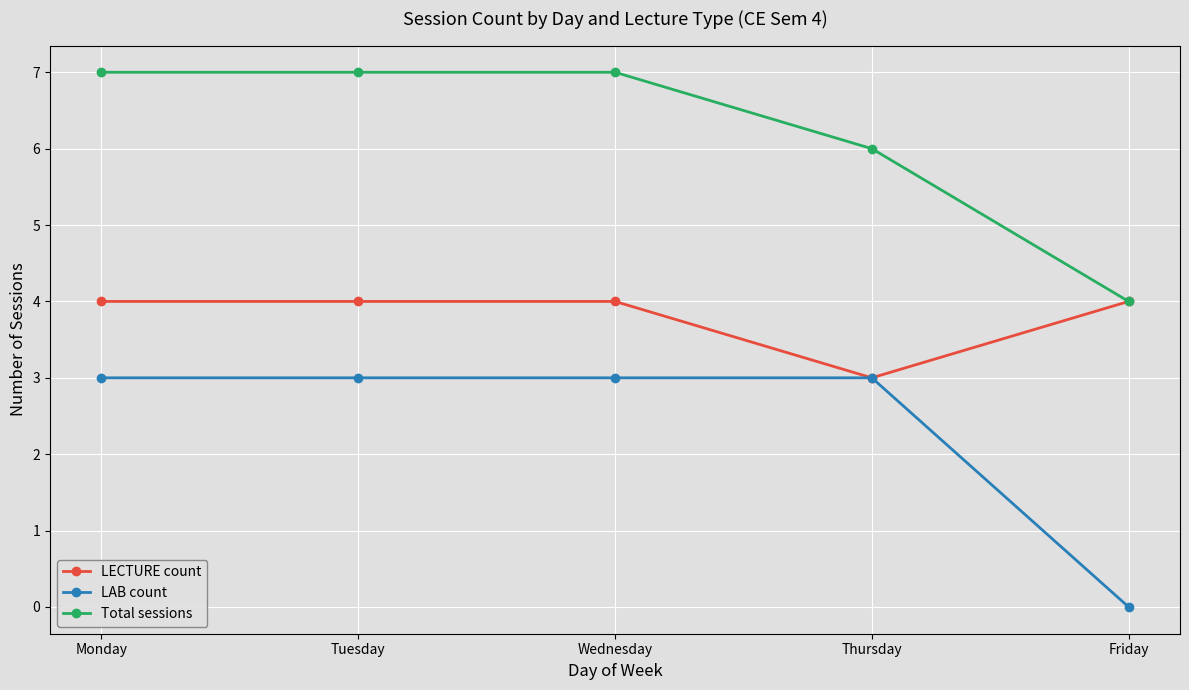

Which label corresponds to the smallest value in the chart?

Friday